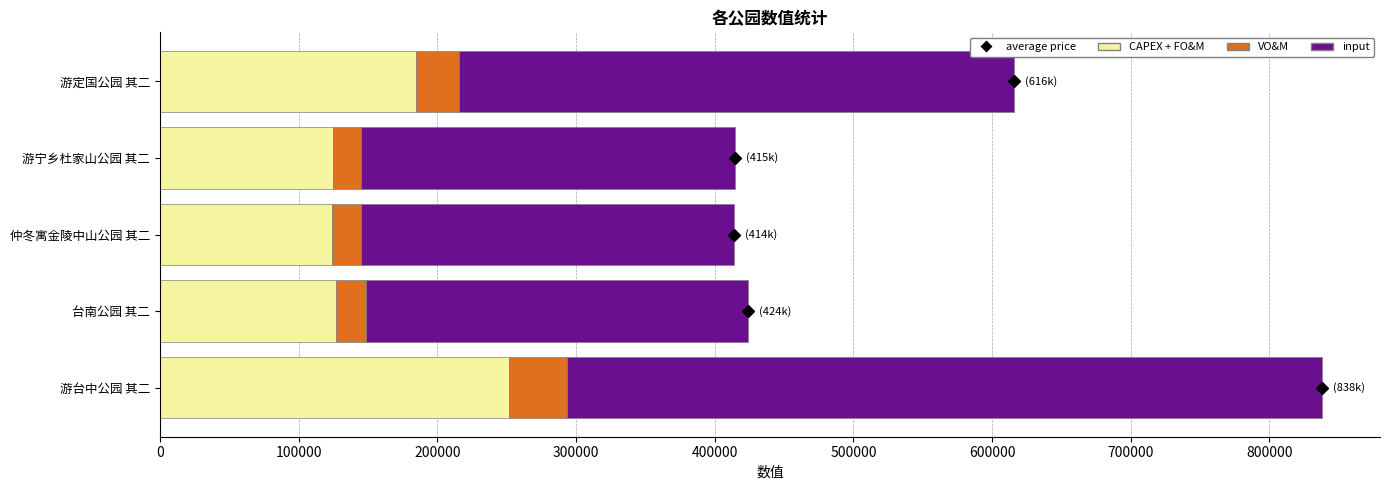

What is the minimum value for CAPEX + FO&M?

124112.7